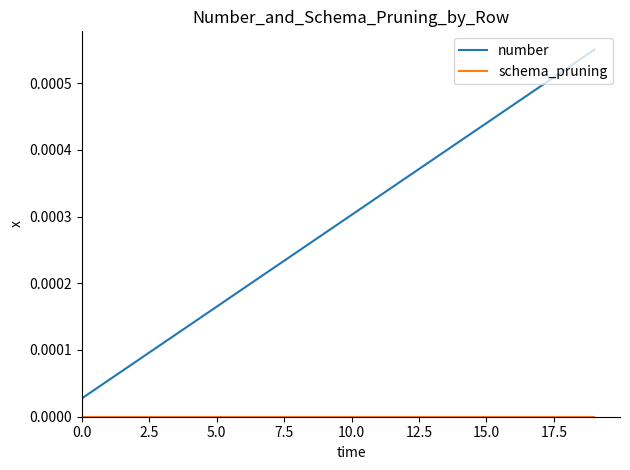

Which series has the largest total across all categories?

number